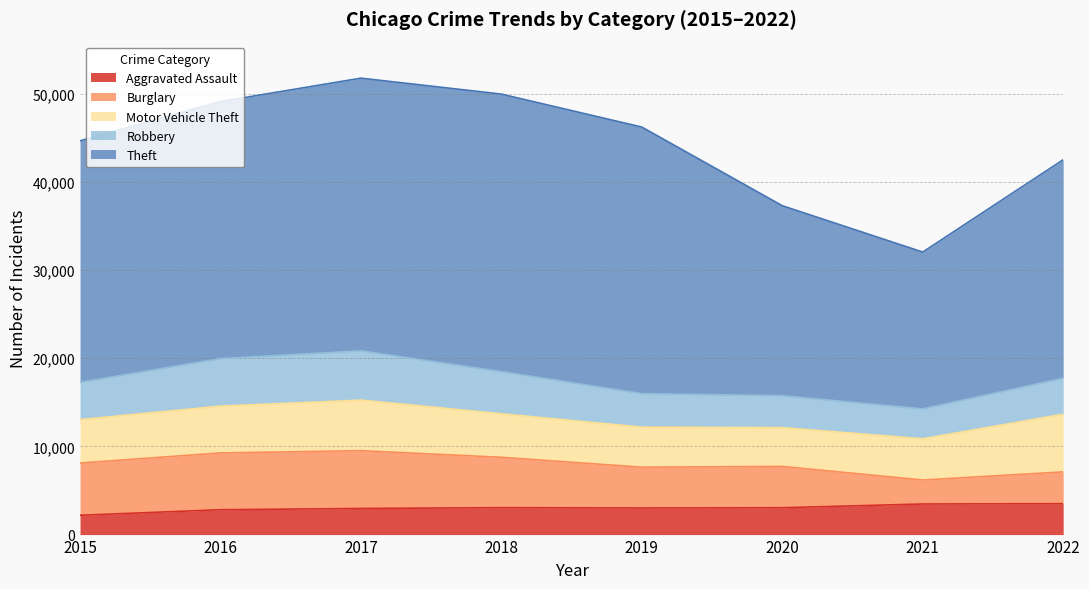

What is the difference between the highest and lowest values at 2018?

28411